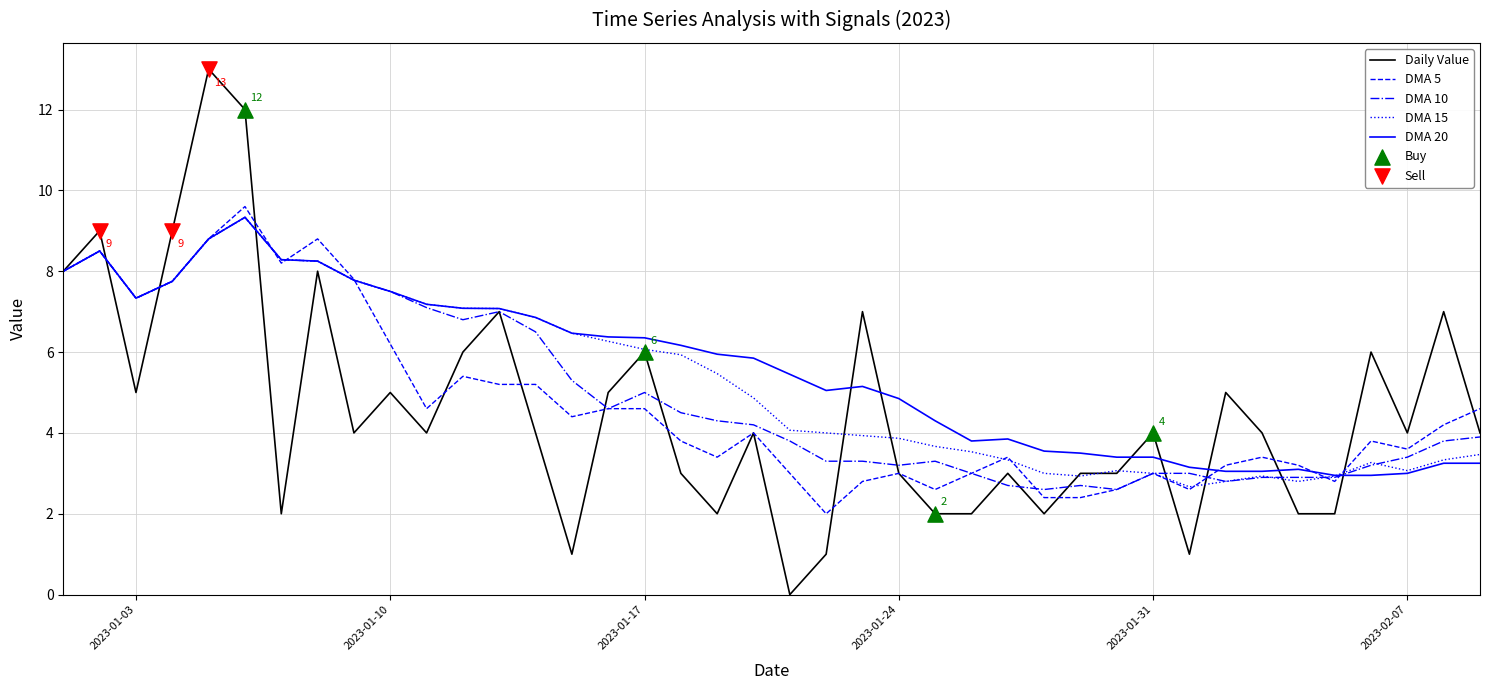

Which series has the largest range (max minus min)?

Daily Value